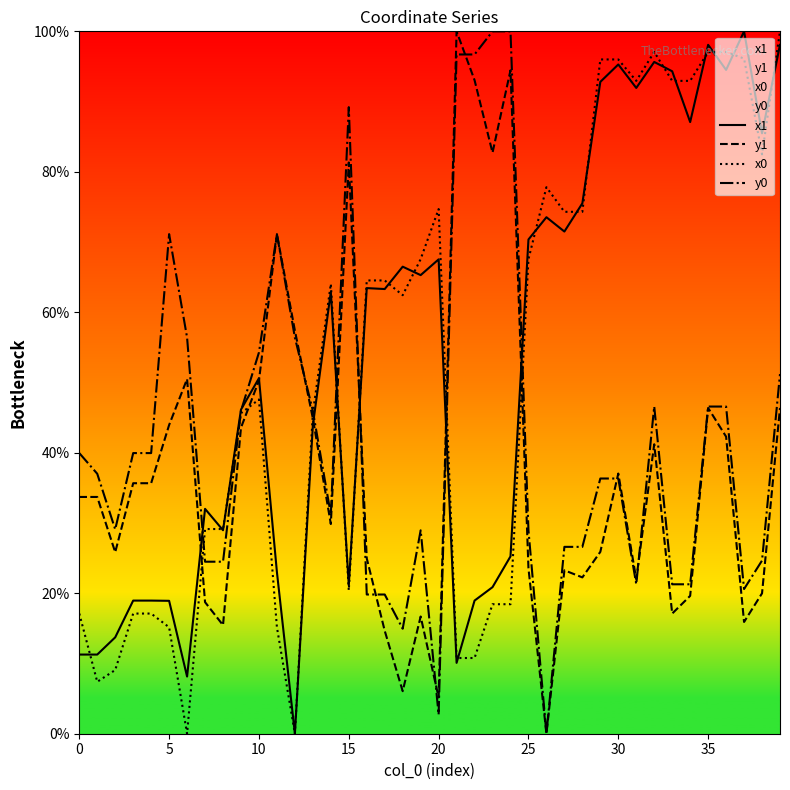

What is the value of the y1 point at the 35th from the left?

19.6